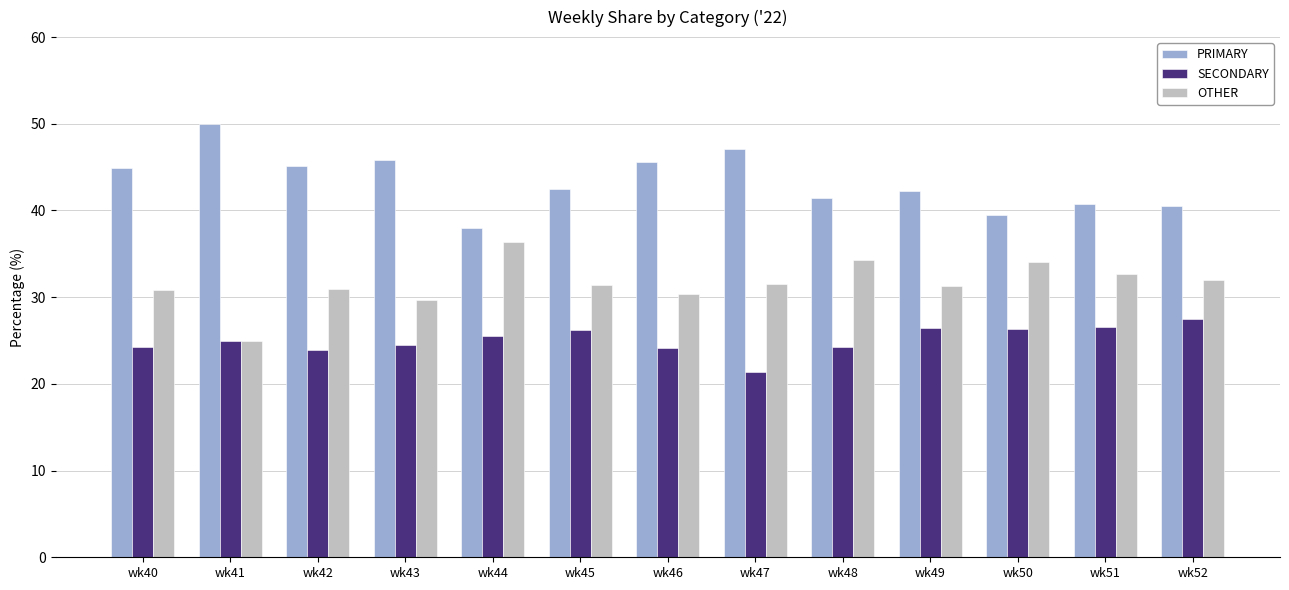

The value of OTHER at wk48 is 34.3. True or false?

True